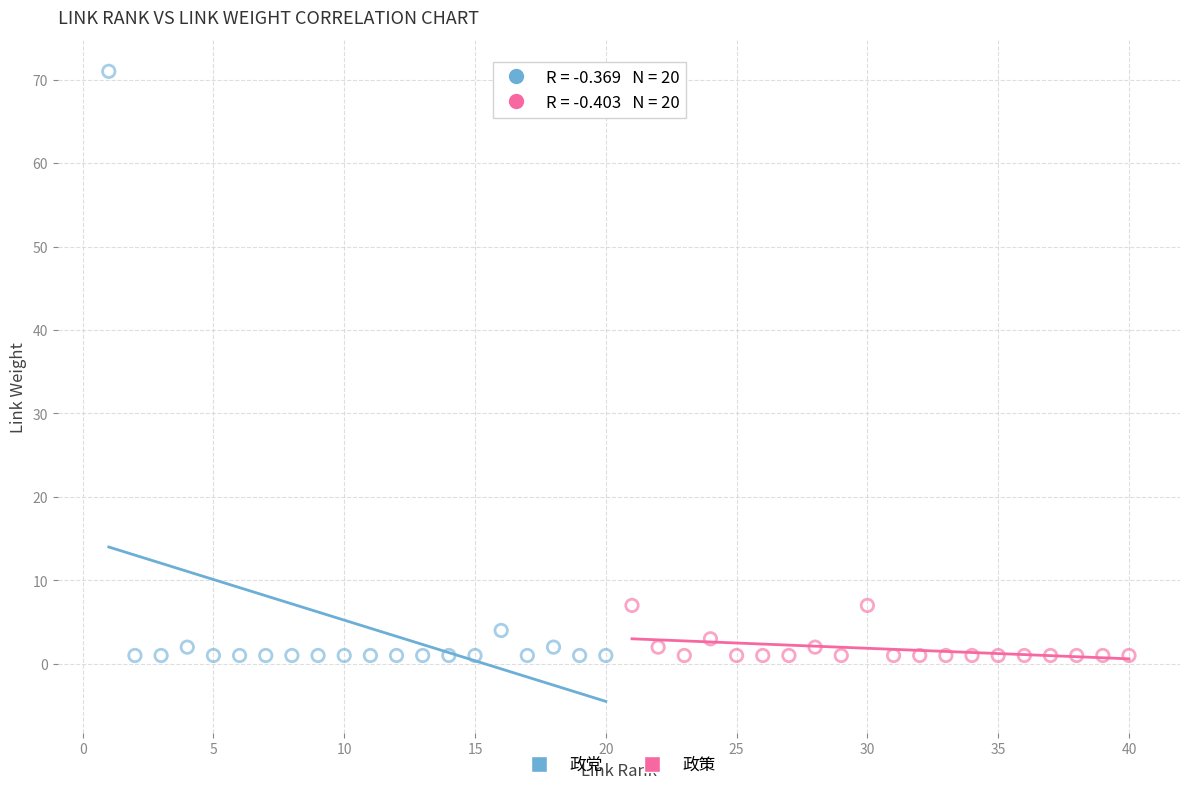

Which series has the largest Y range (max minus min)?

政党